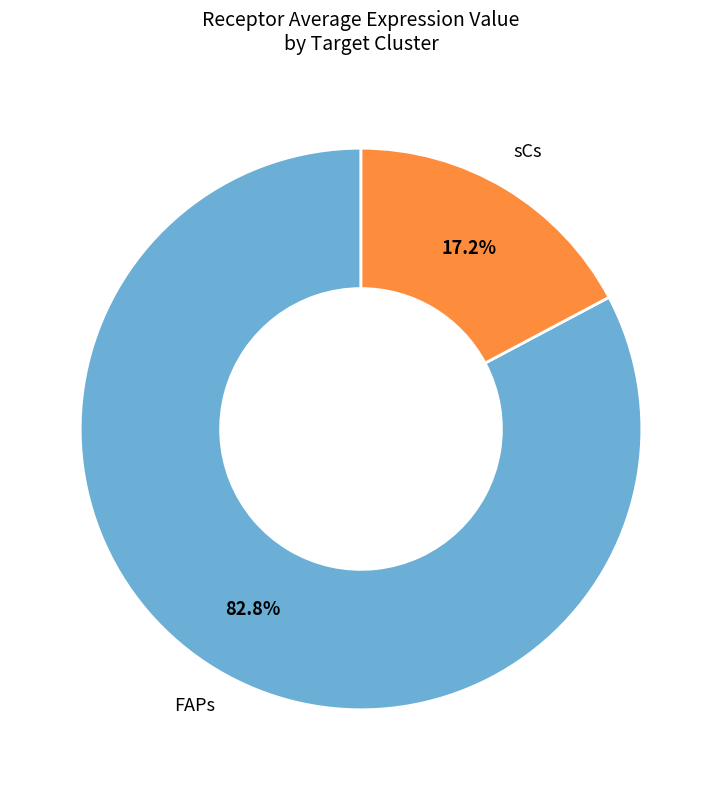

To the nearest percent, what is the average slice percentage?

50%